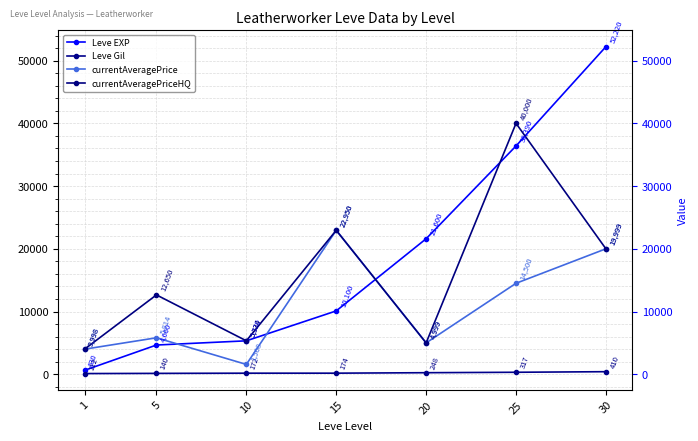

The value of Leve Gil at 25 is 317. True or false?

True